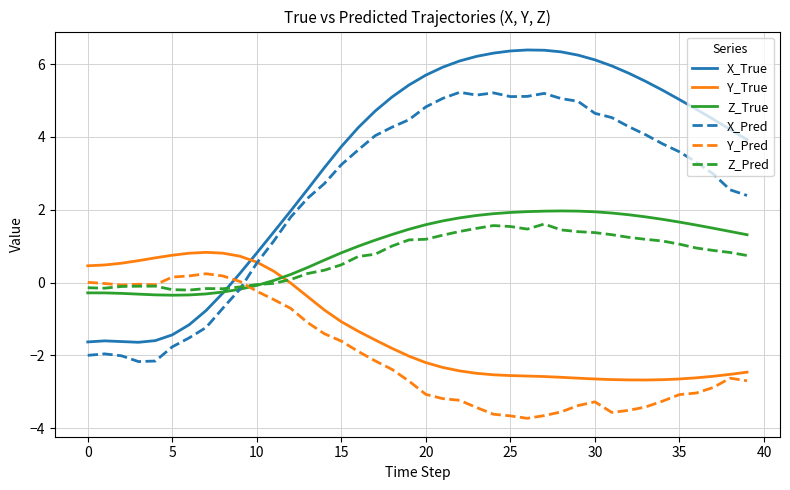

True or false: Y_True and X_True cross at least once.

True